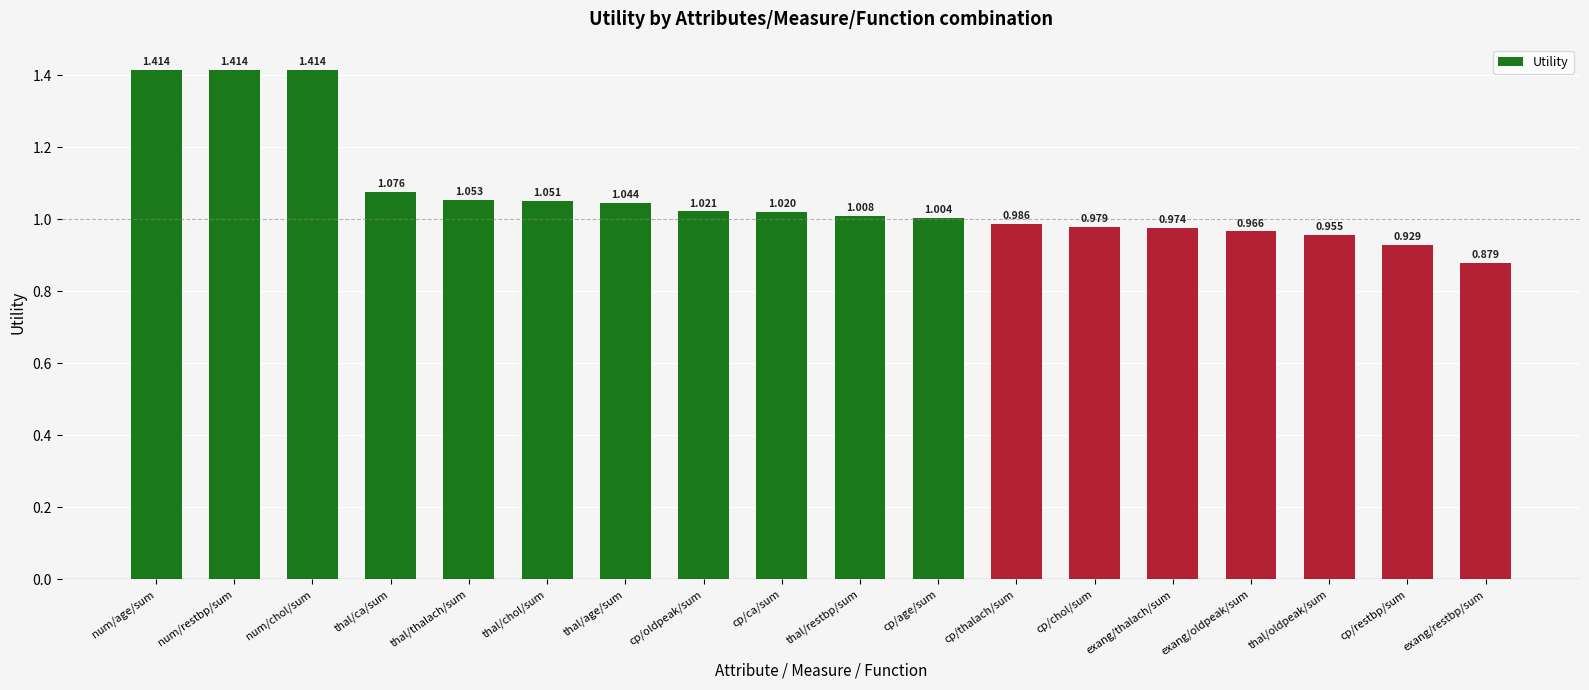

What is the label of the 11th bar from the left?

cp/age/sum